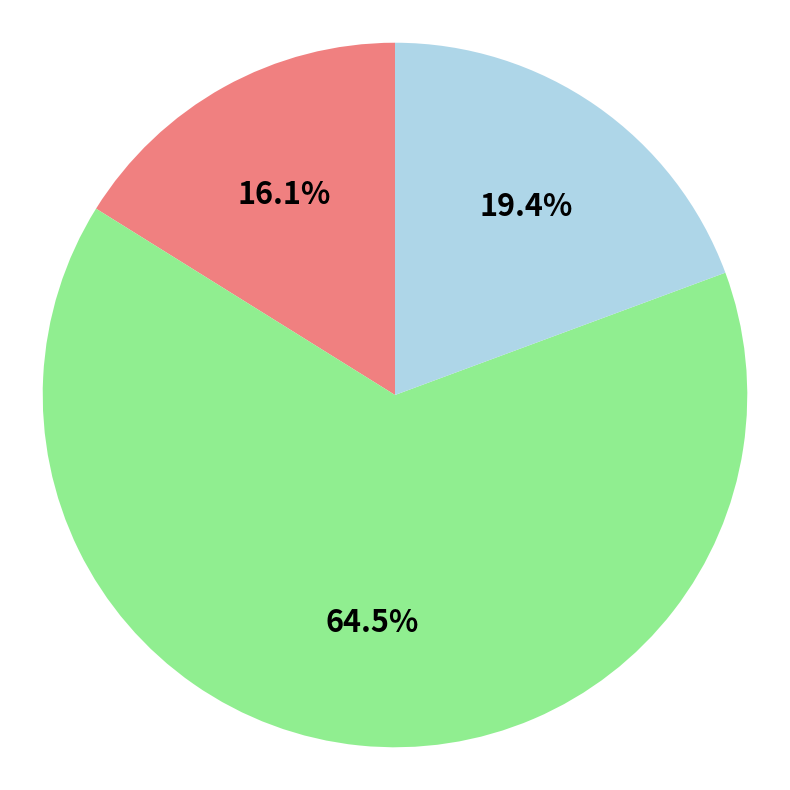

How many slices are in this pie chart?

3